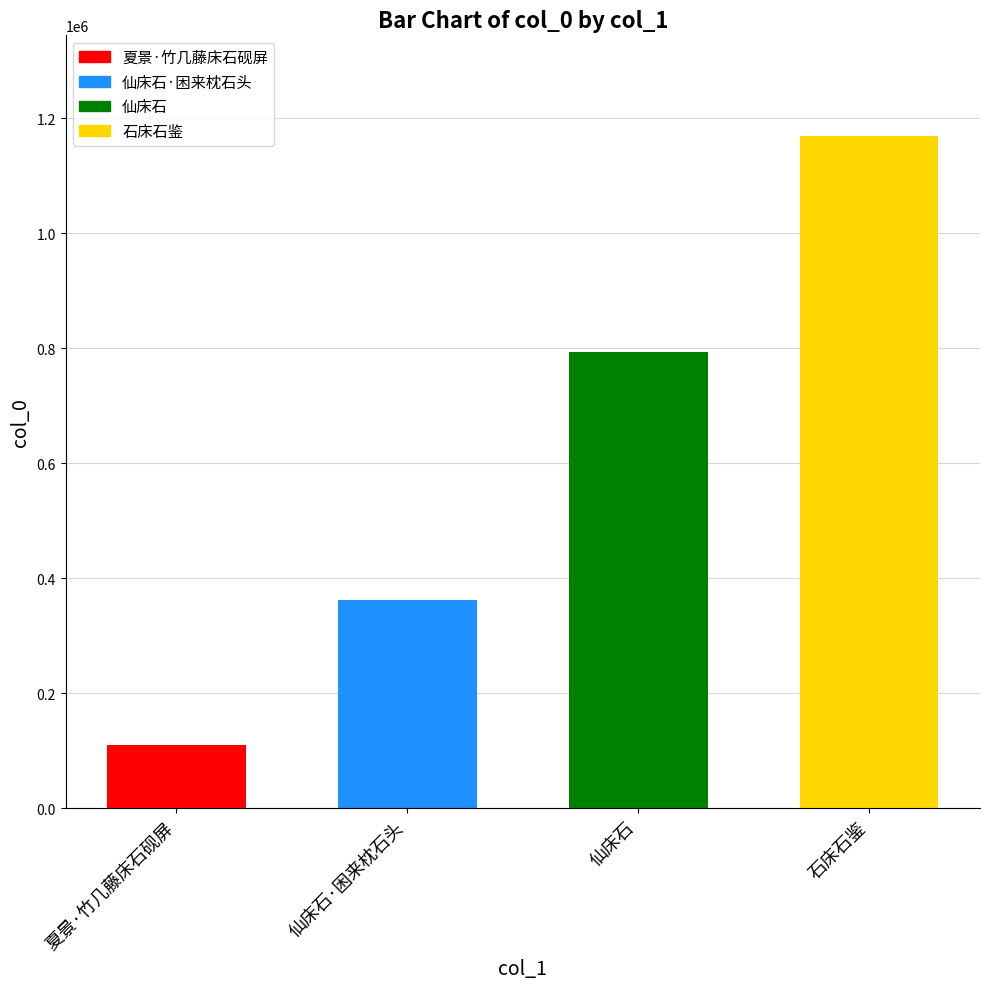

Which category has the lowest value across all series?

夏景·竹几藤床石砚屏